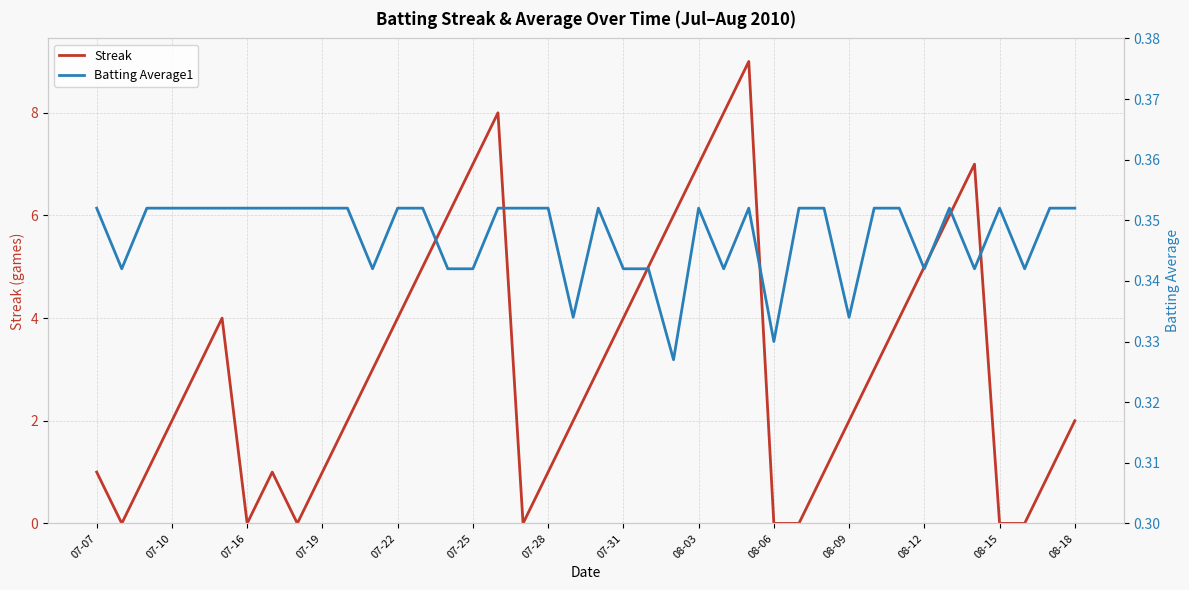

The value of Streak at 07-22 is 1. True or false?

False